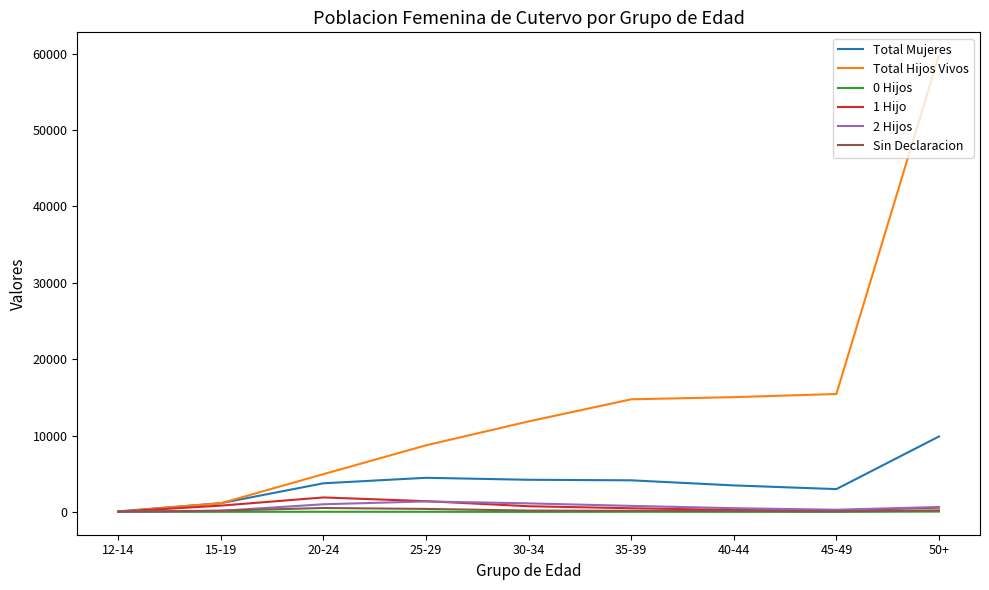

Which category has the highest value in the Total Hijos Vivos series?

50+